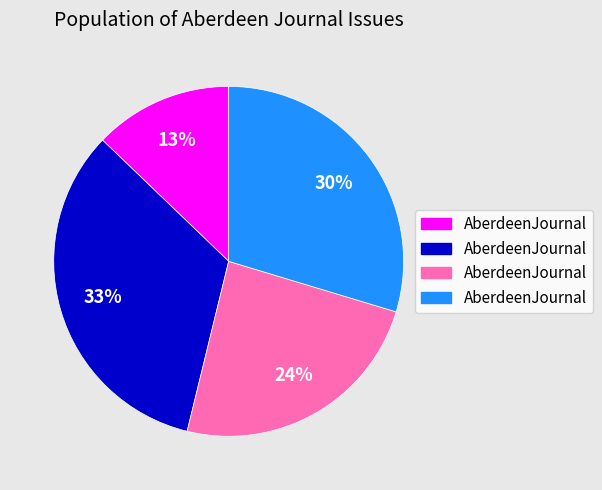

To the nearest percent, what is the average slice percentage?

25%